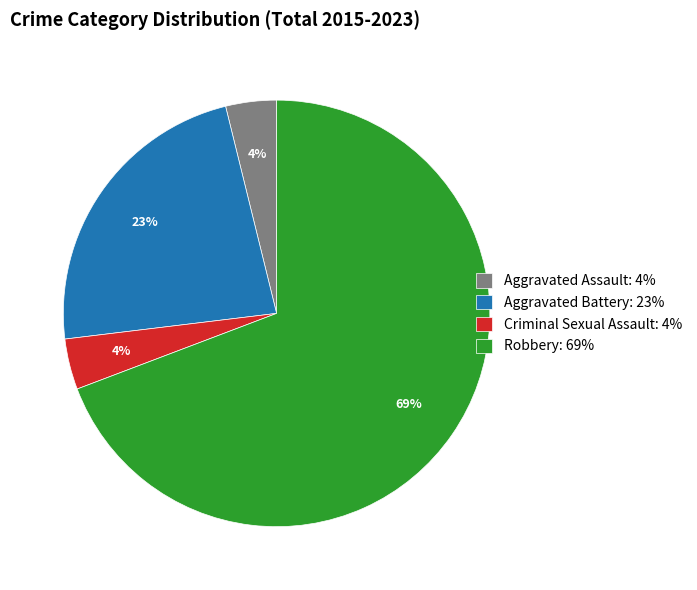

To the nearest percent, what is the combined percentage of Criminal Sexual Assault and Aggravated Battery?

27%